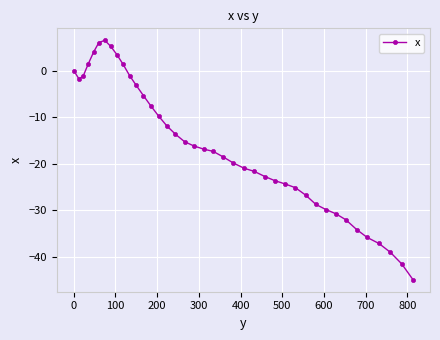

What is the value of the 34th point from the left?

-32.1